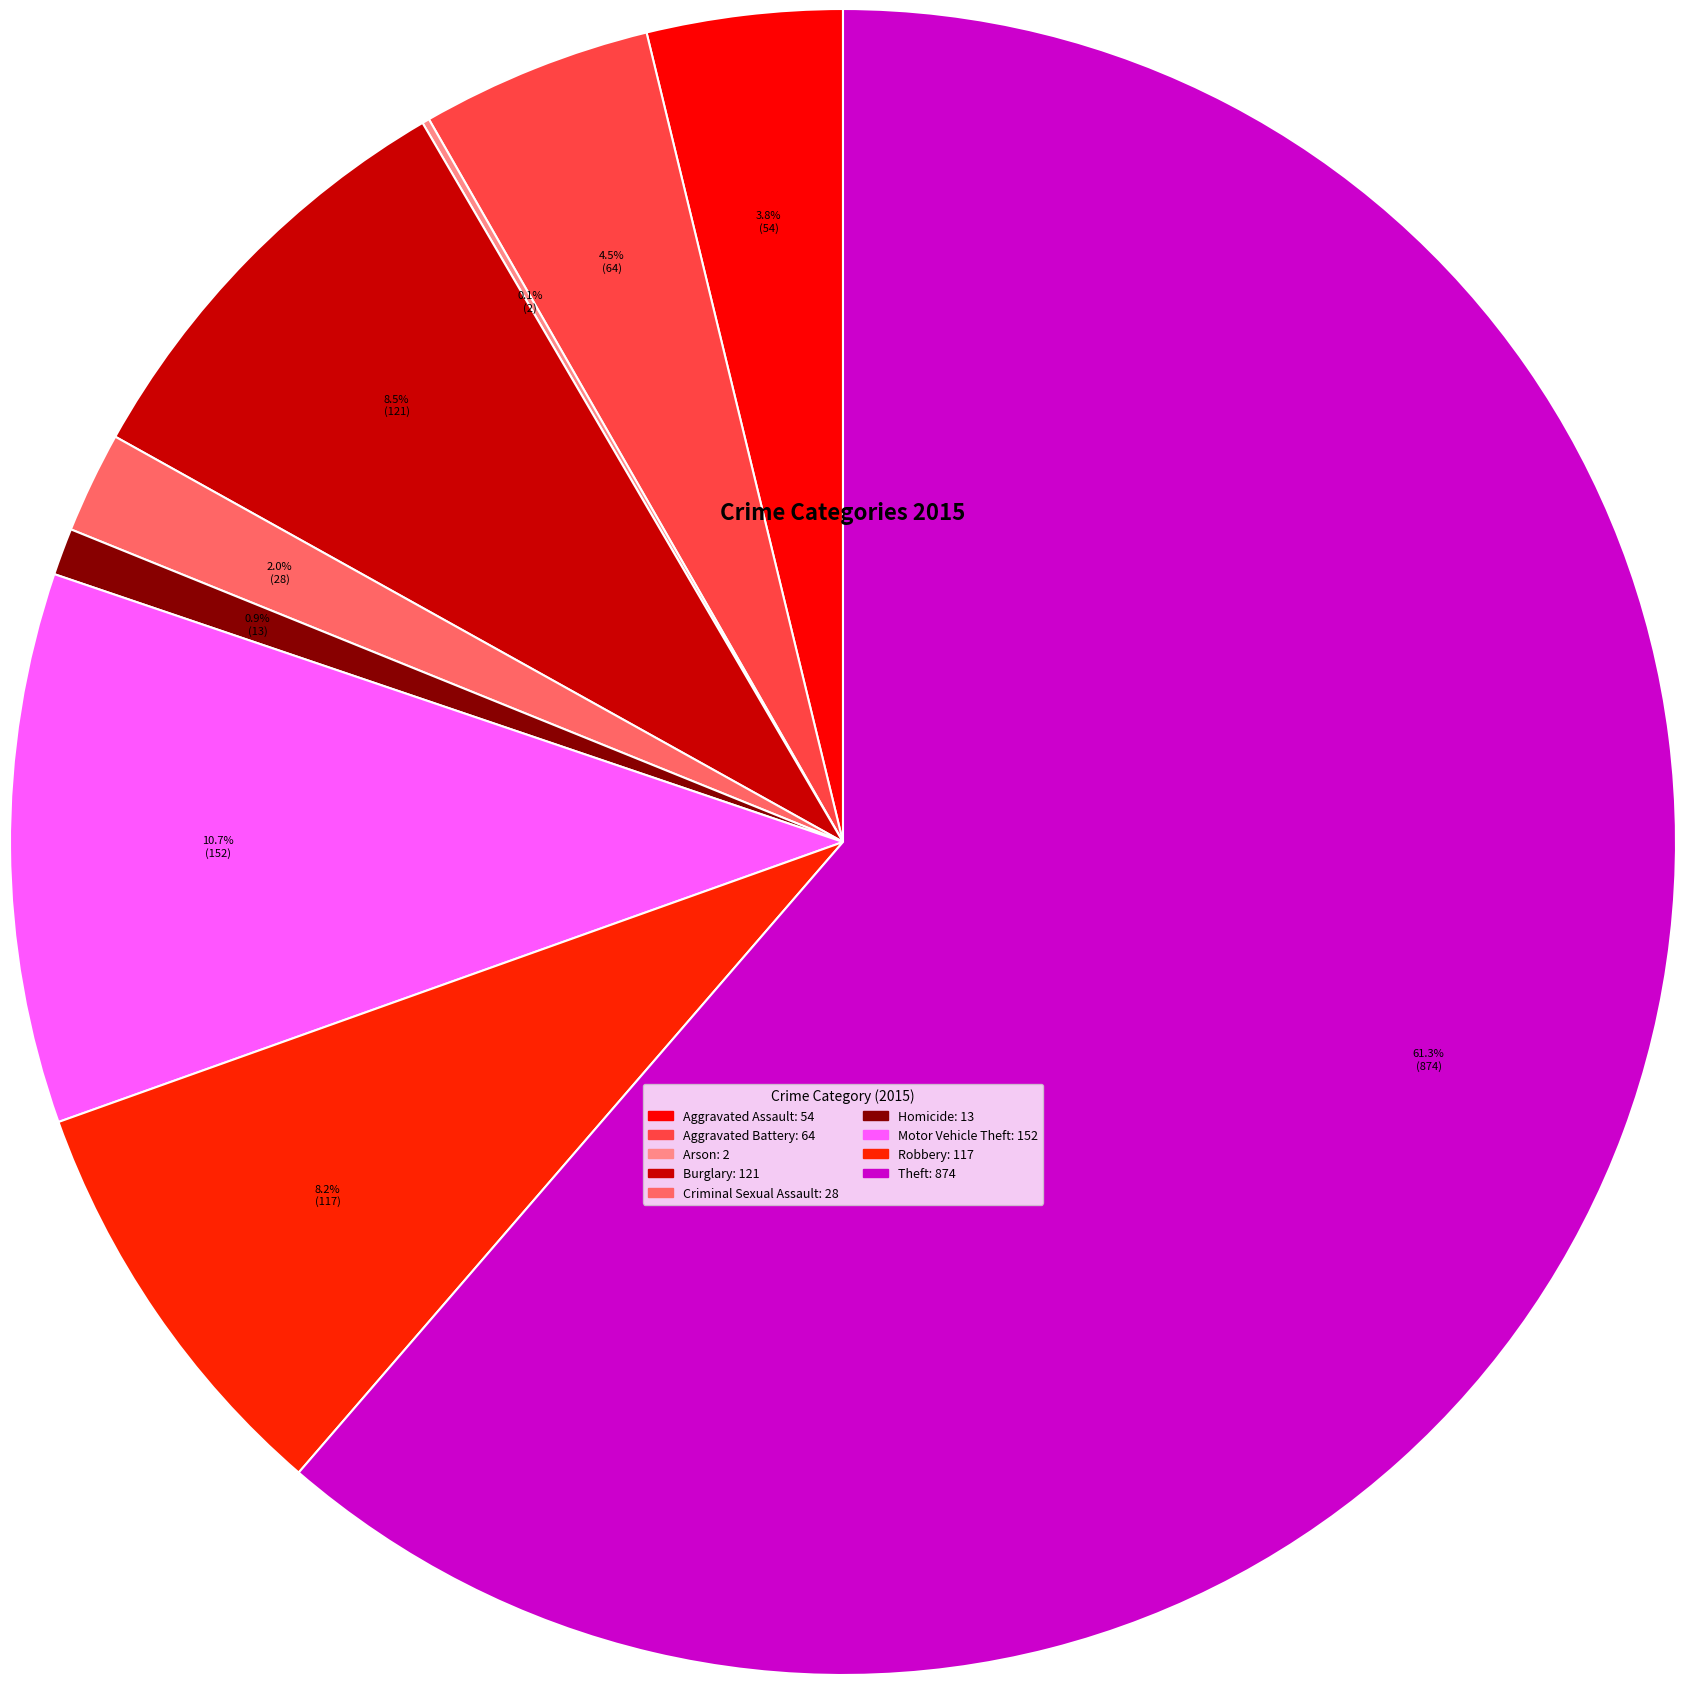

Combined, what portion of the pie is Arson and Robbery?

8.4%